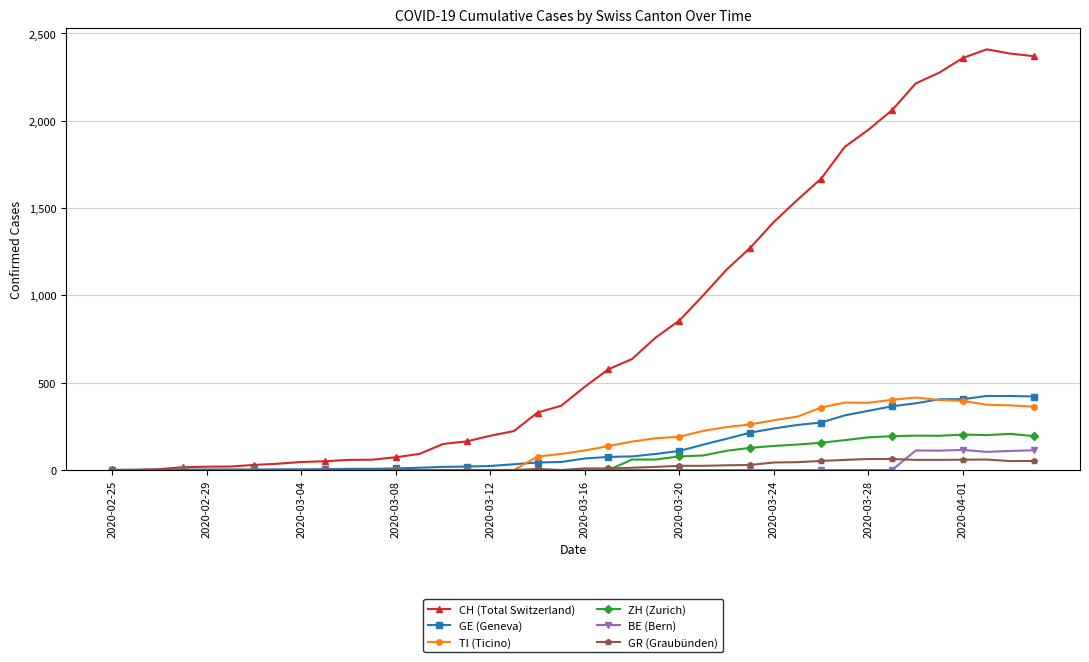

Count the number of categories in the chart.

40